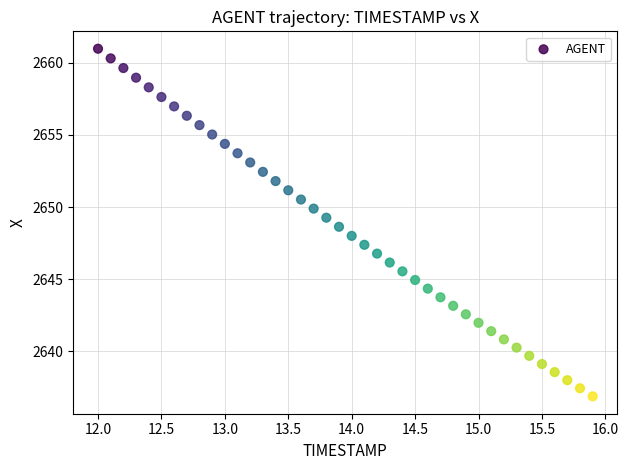

What is the range of X values (max minus min)?

3.9